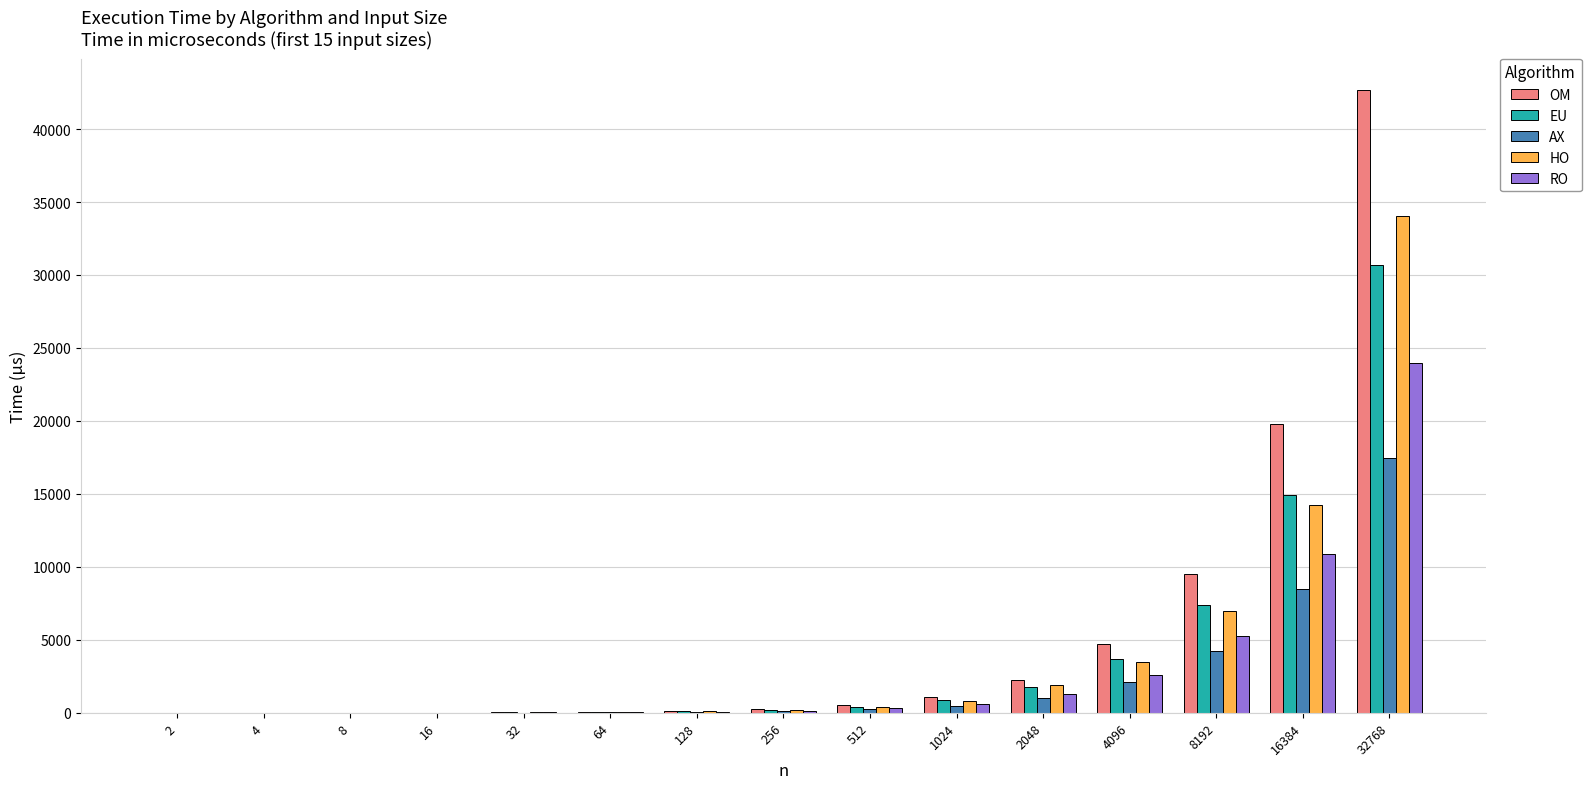

What is the total value across all series at 16?

63.5